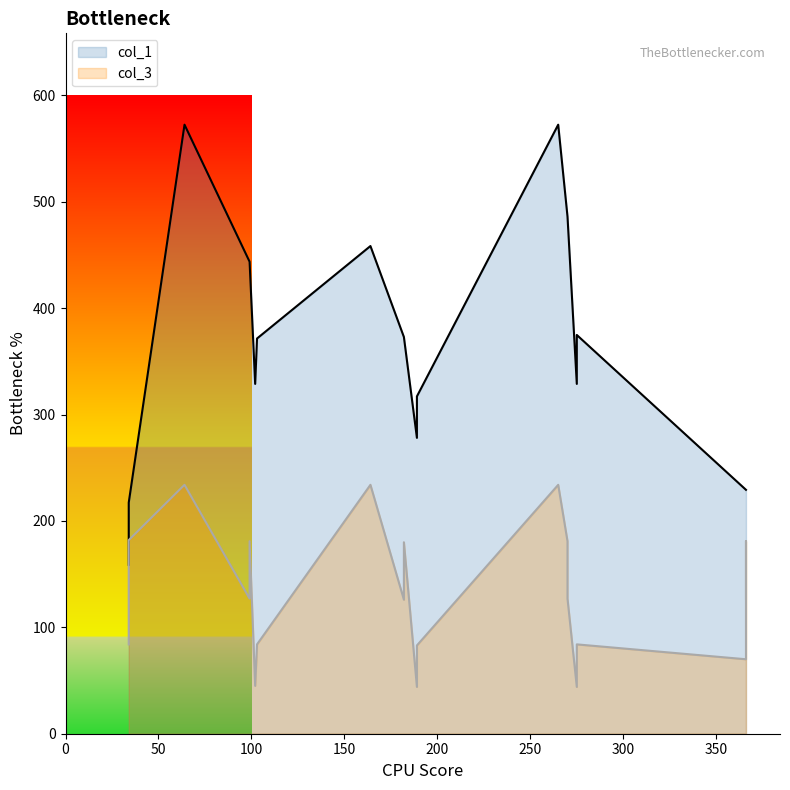

What is the difference between the maximum and minimum values in the col_1 series?

413.7